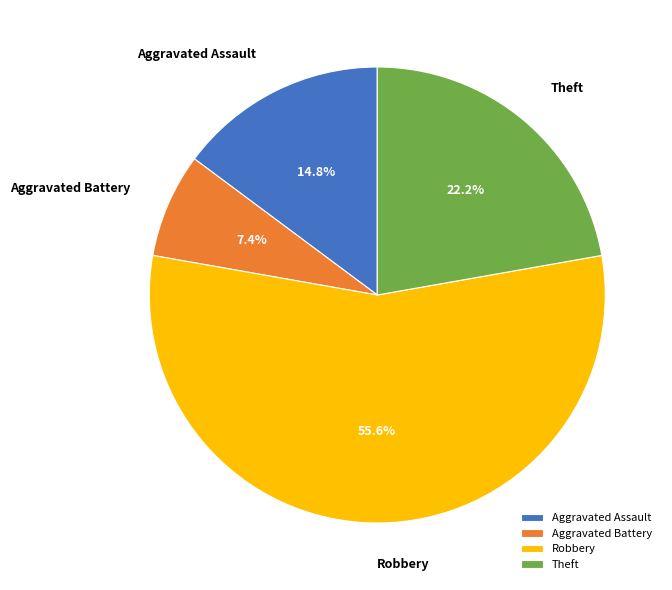

Count the number of slices in the pie.

4